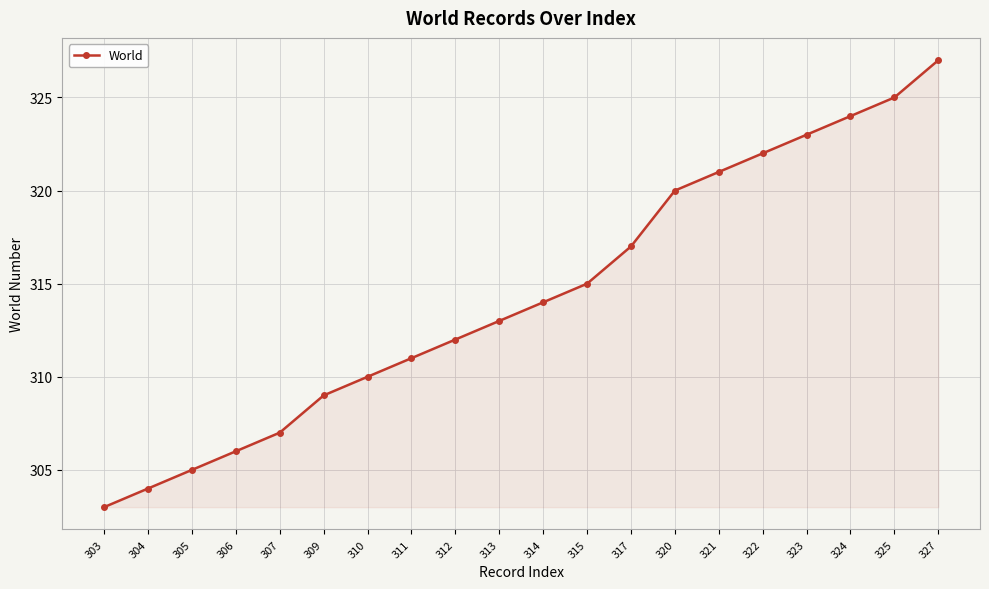

How many lines are shown in the chart?

1